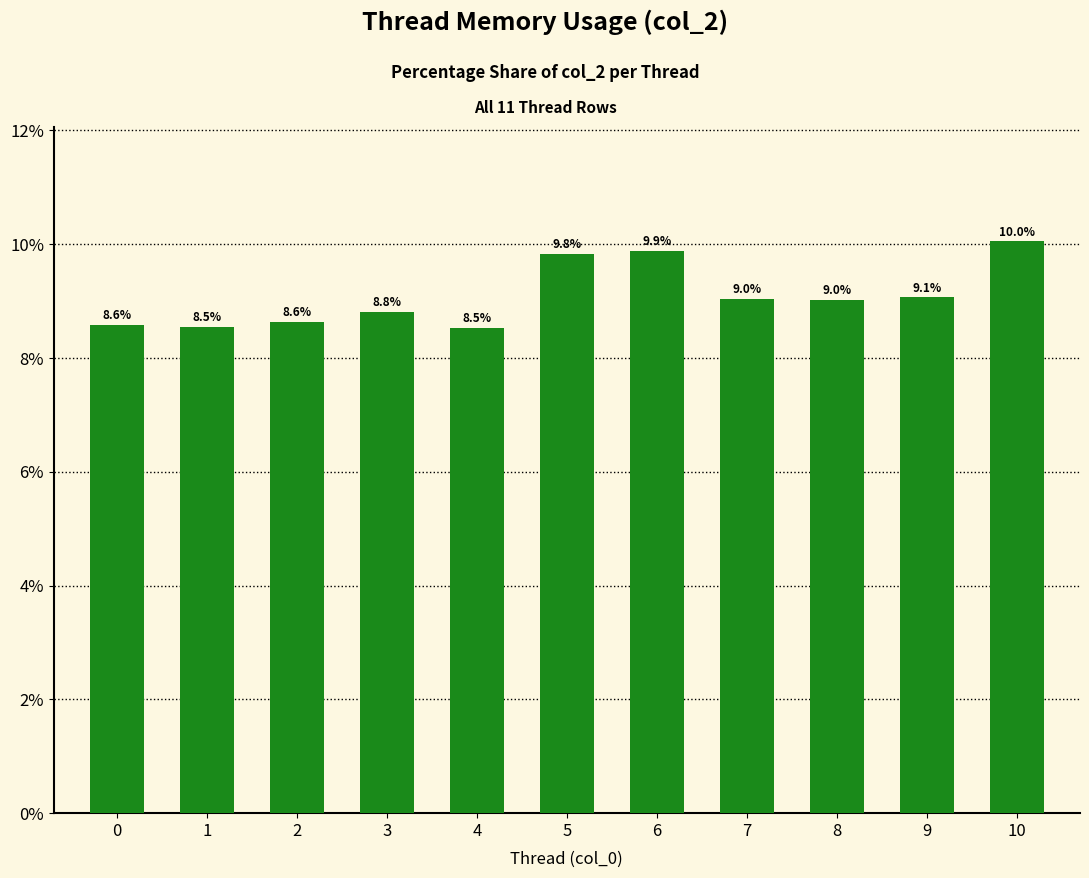

Where does the data first go above 9?

5